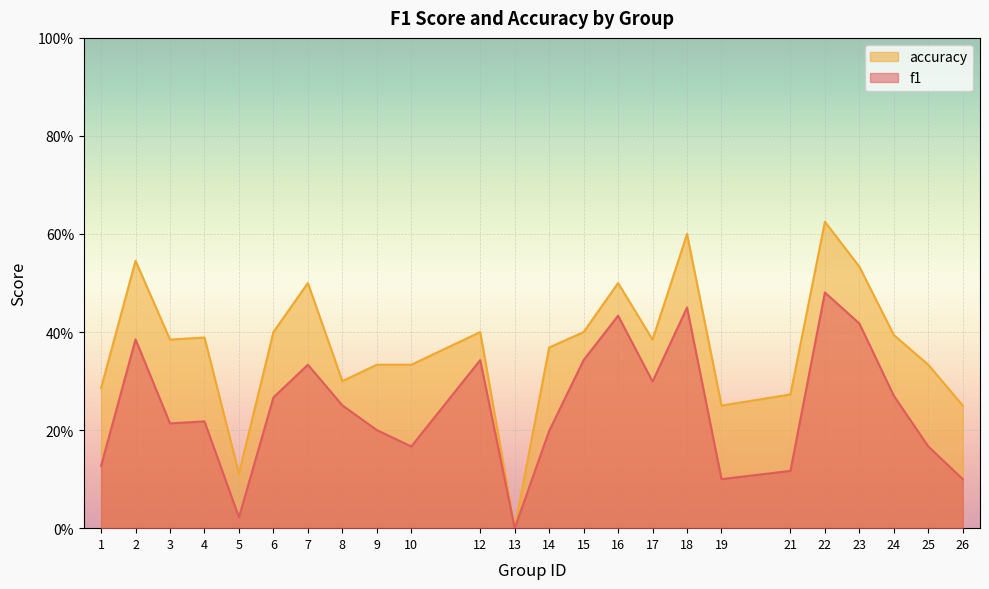

List the series in order of their overall mean, highest first.

accuracy, f1